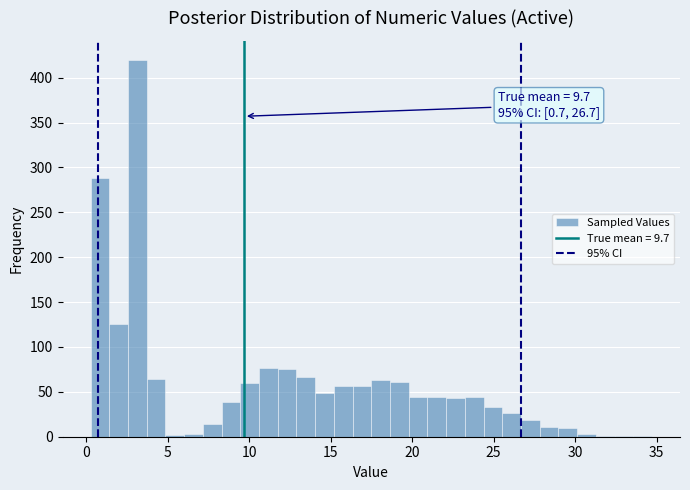

Around what value on the x-axis is the tallest bar? Give the approximate position of its centre, as read against the axis.

3.0